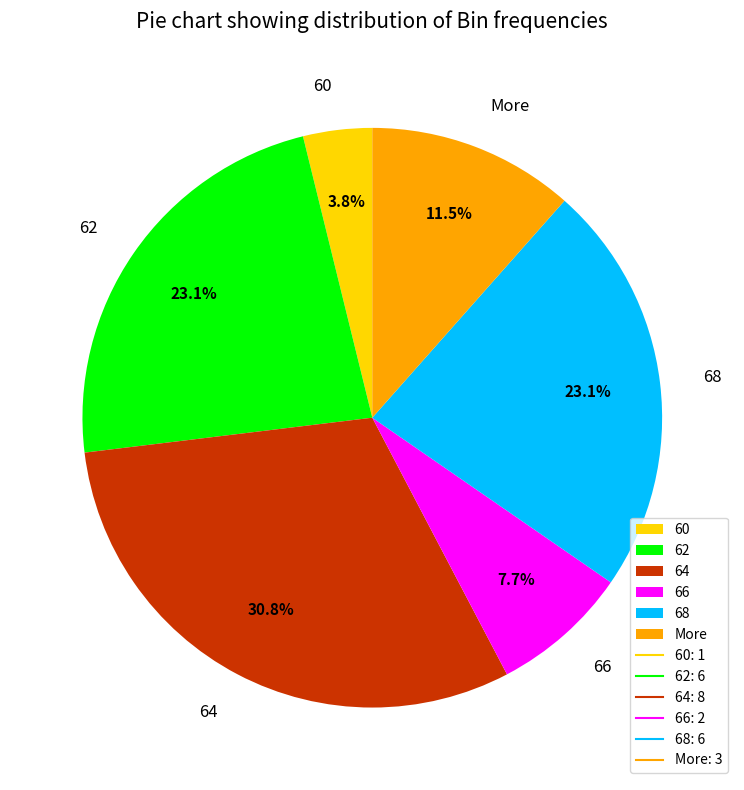

Does any single category account for the majority?

No